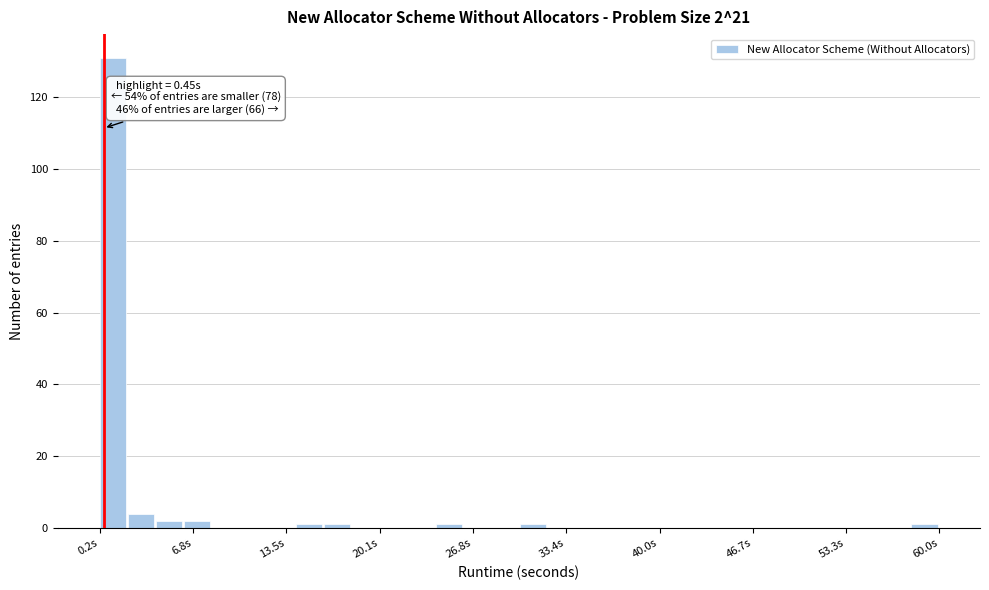

Around what value on the x-axis is the tallest bar? Give the approximate position of its centre, as read against the axis.

1